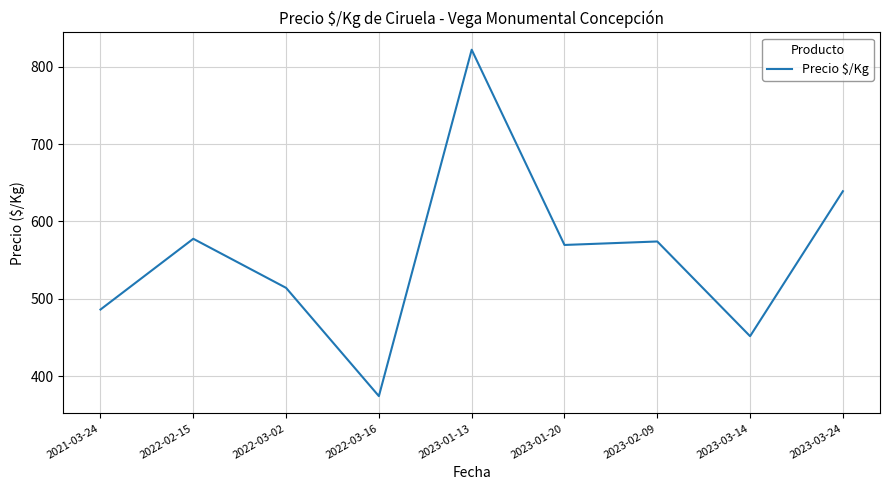

Where is the first local minimum?

2022-03-16